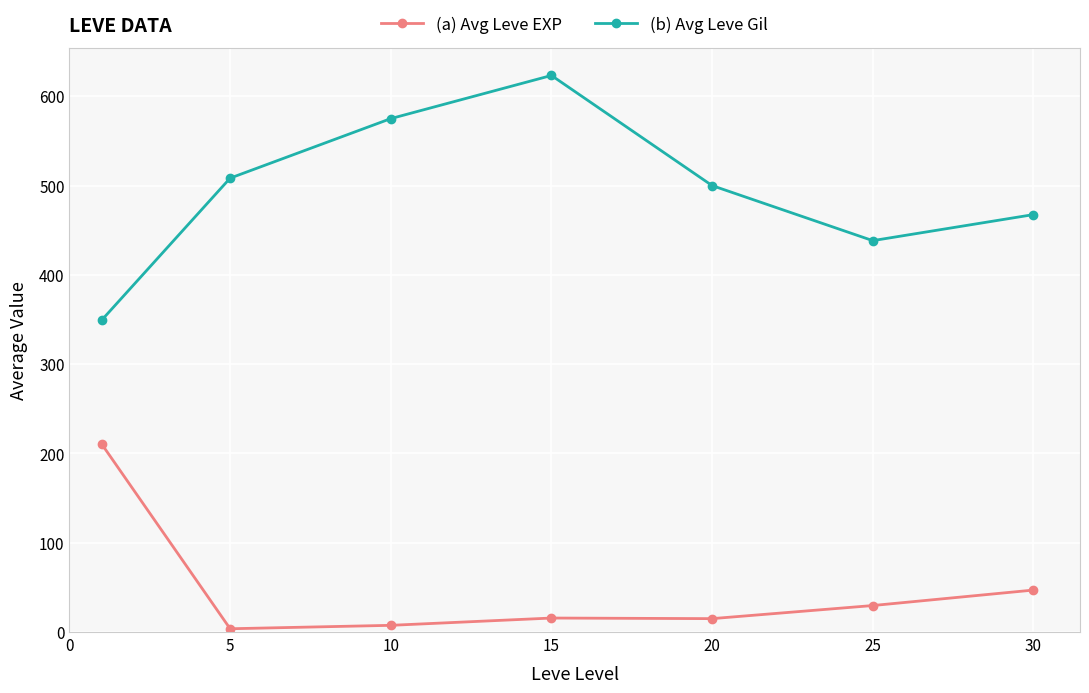

True or false: (b) Avg Leve Gil and (a) Avg Leve EXP intersect in this chart.

False